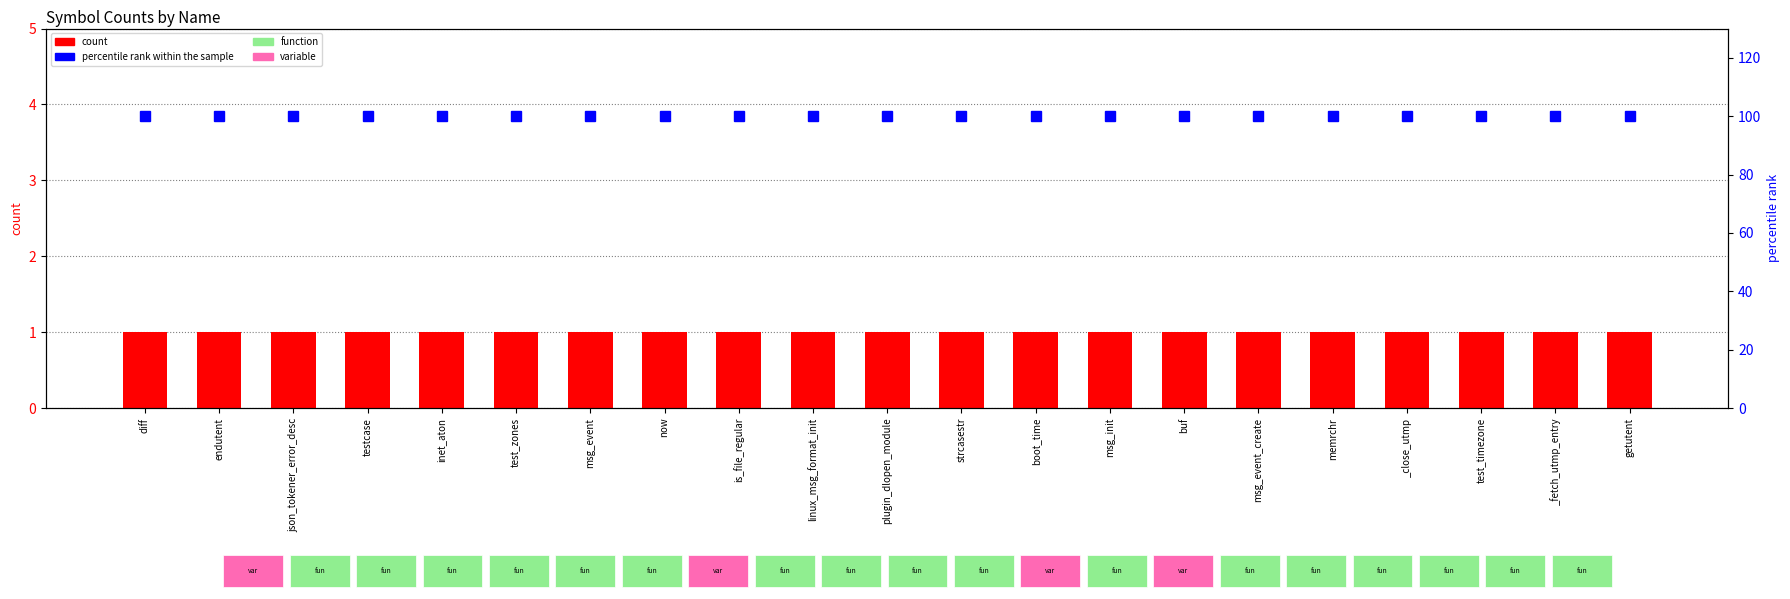

What is the minimum value shown in the chart?

1